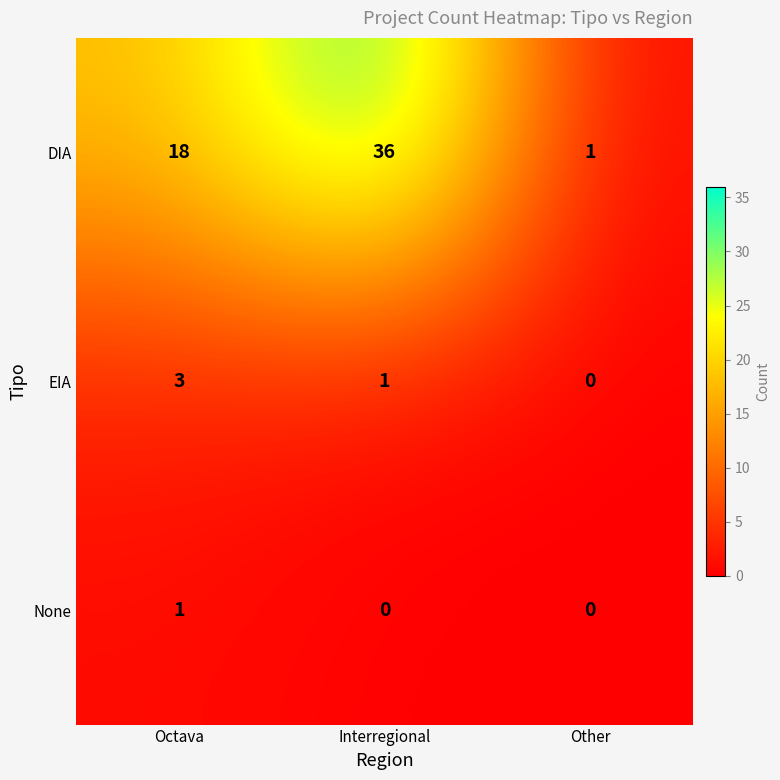

List the series in order of their peak value, lowest first.

None, EIA, DIA